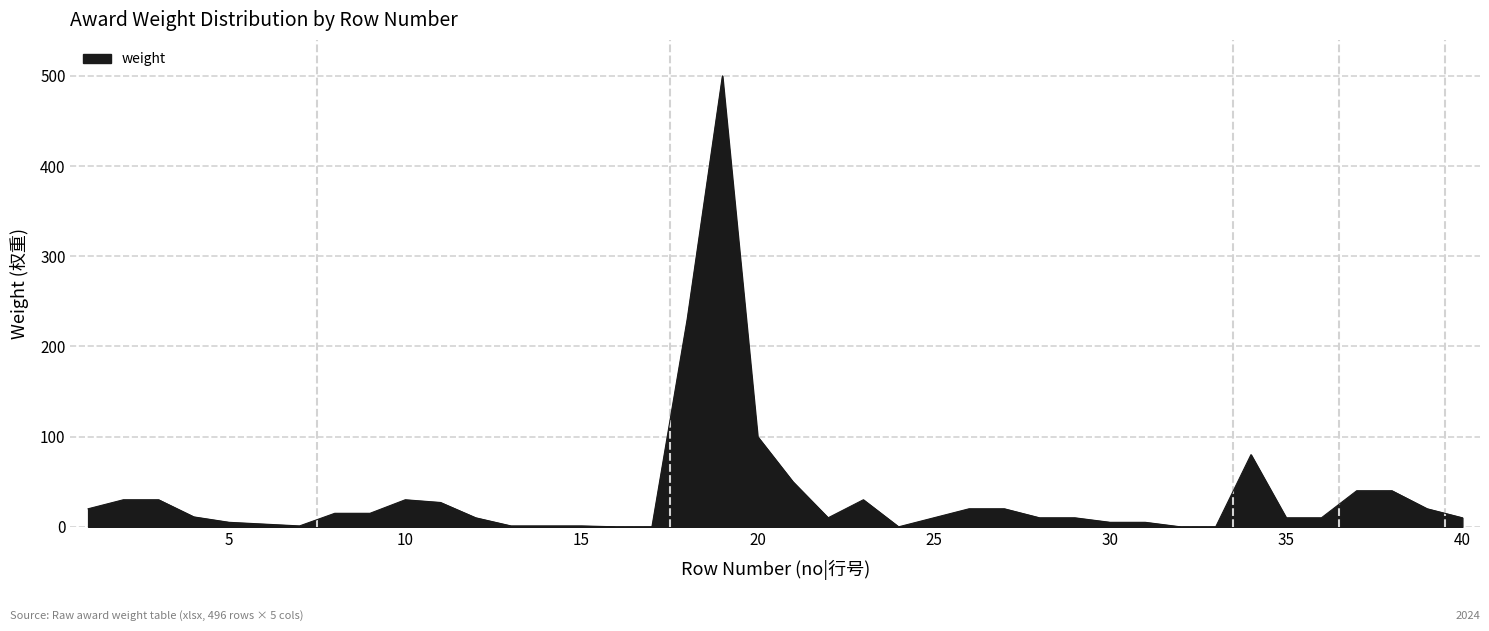

What is the difference between the maximum and minimum values?

500